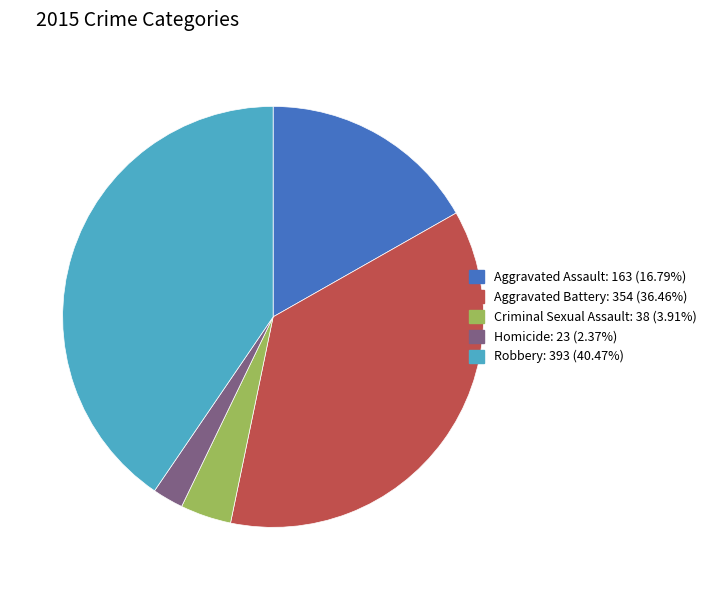

Which category has the smallest portion of the pie?

Homicide